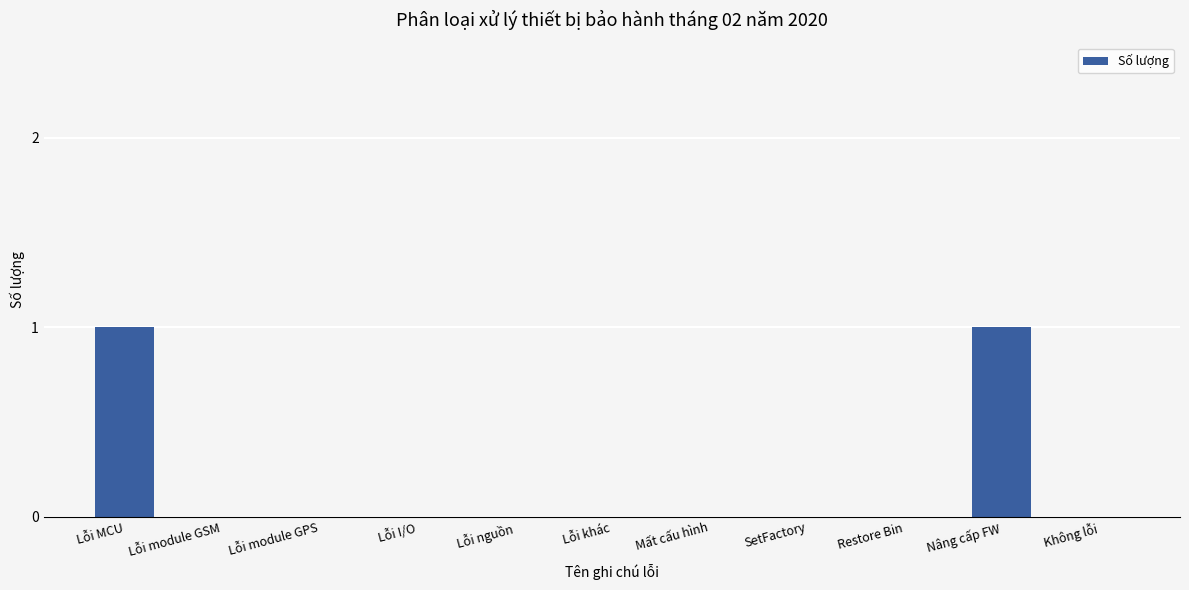

True or false: the data shows 1 at Lỗi nguồn.

False